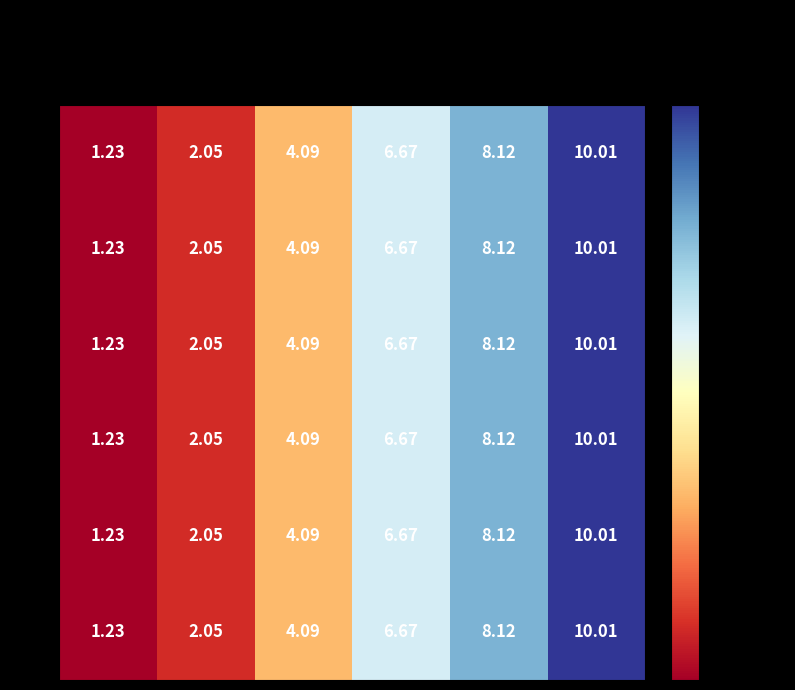

Is the value of 1 at 49 greater than the value of 4 at 55?

No